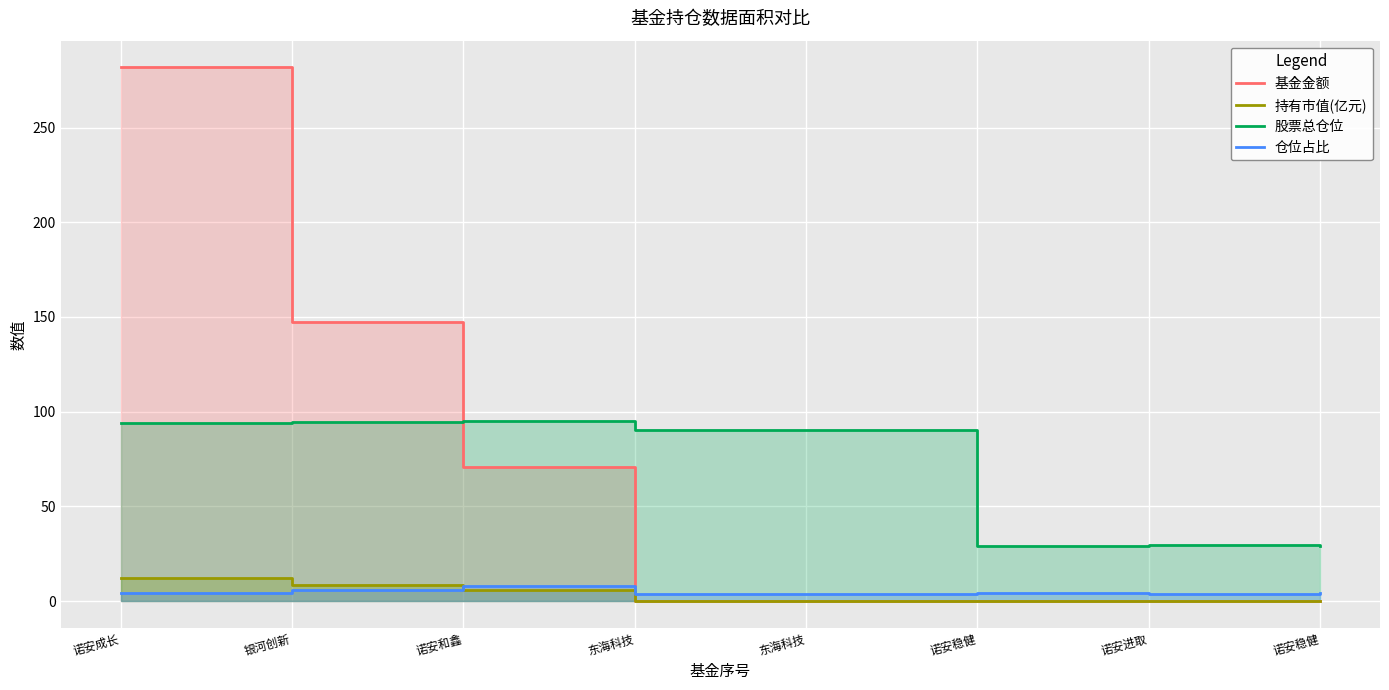

What are all the series names shown in the legend?

基金金额, 持有市值(亿元), 股票总仓位, 仓位占比